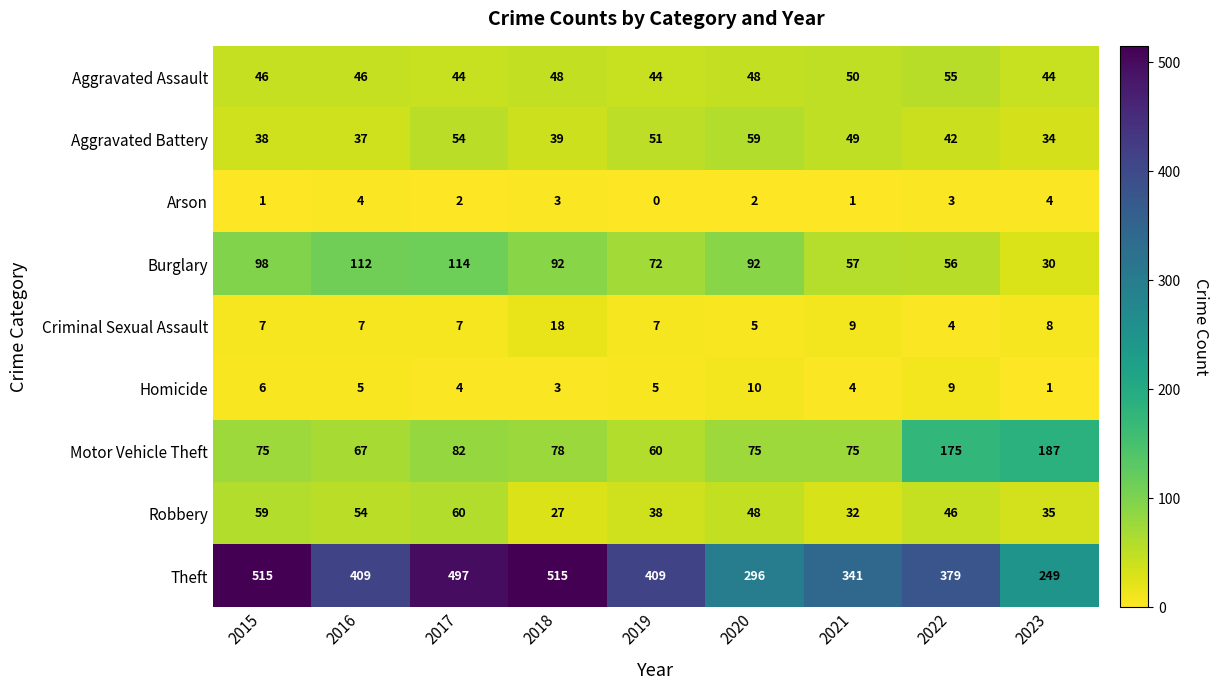

What is the sum of the Arson values at 2015 and 2023?

5